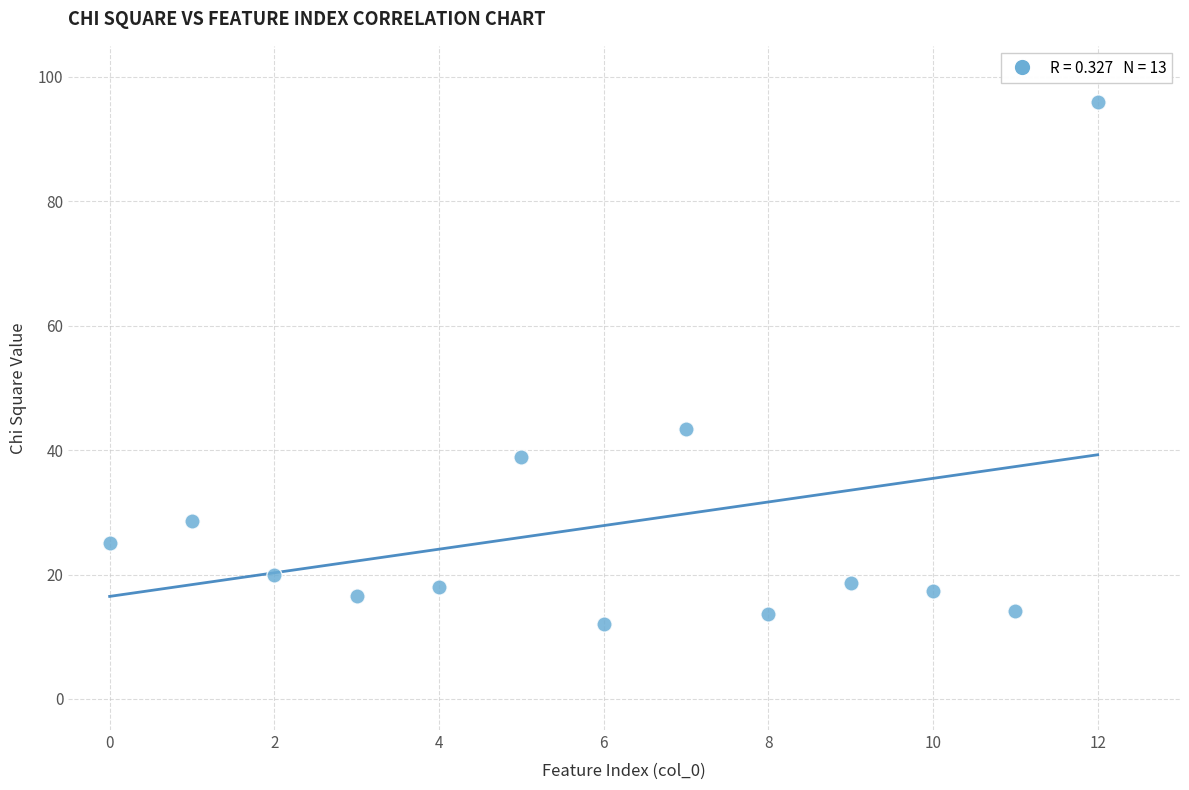

What Y value in the scatter plot is closest to 53?

43.3